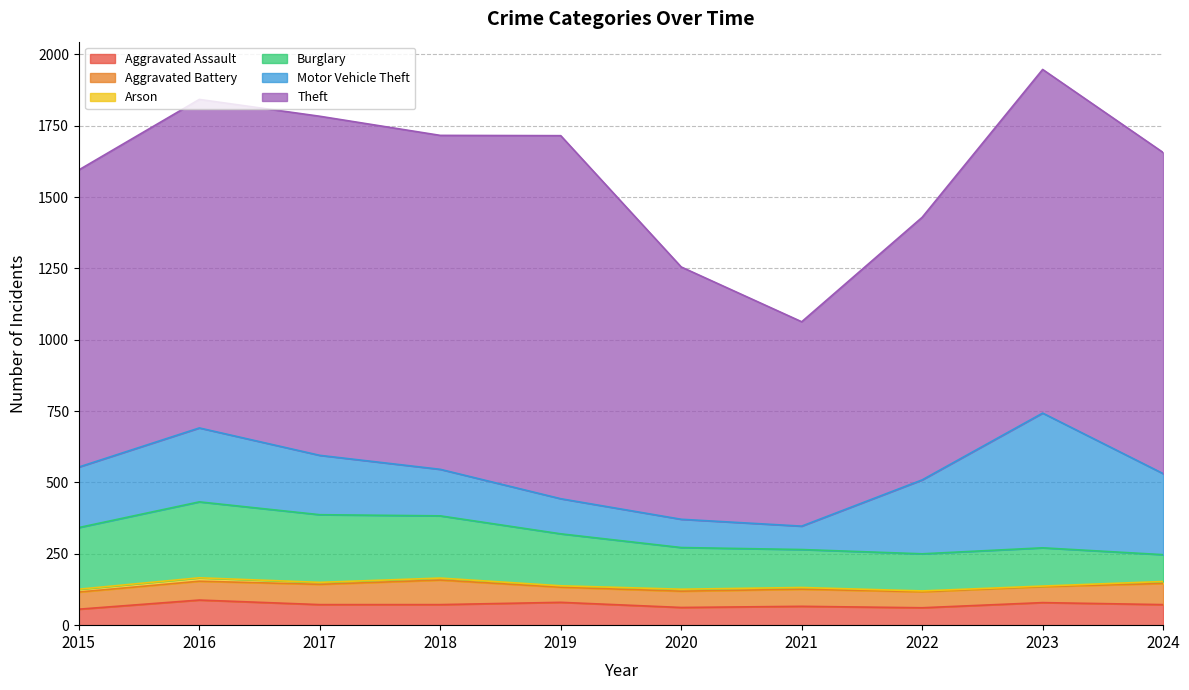

At which category is the sum across all series the highest?

2023